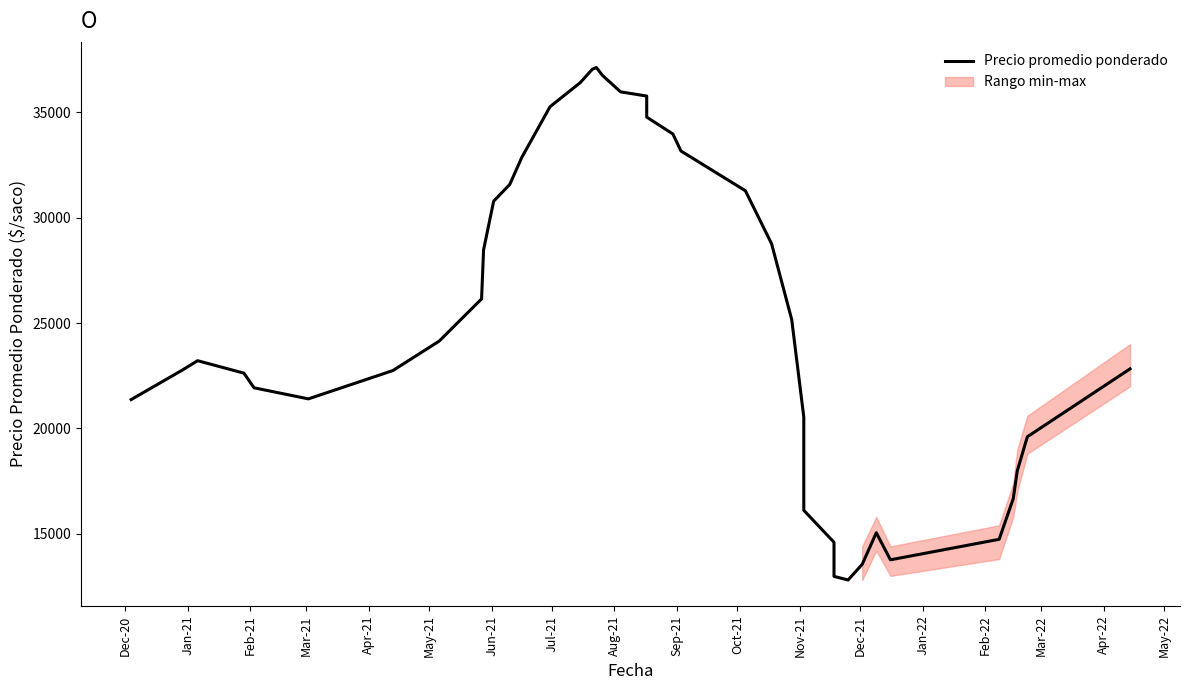

How many data points does each series have?

40